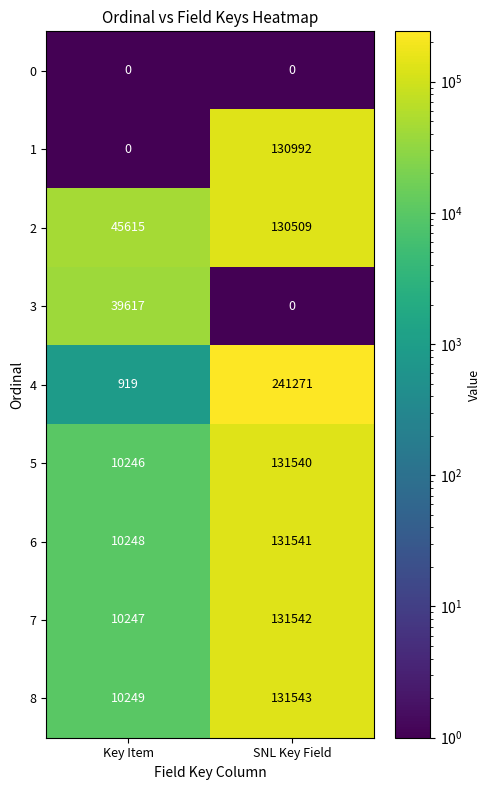

What is the difference between the highest and lowest values at SNL Key Field?

241271